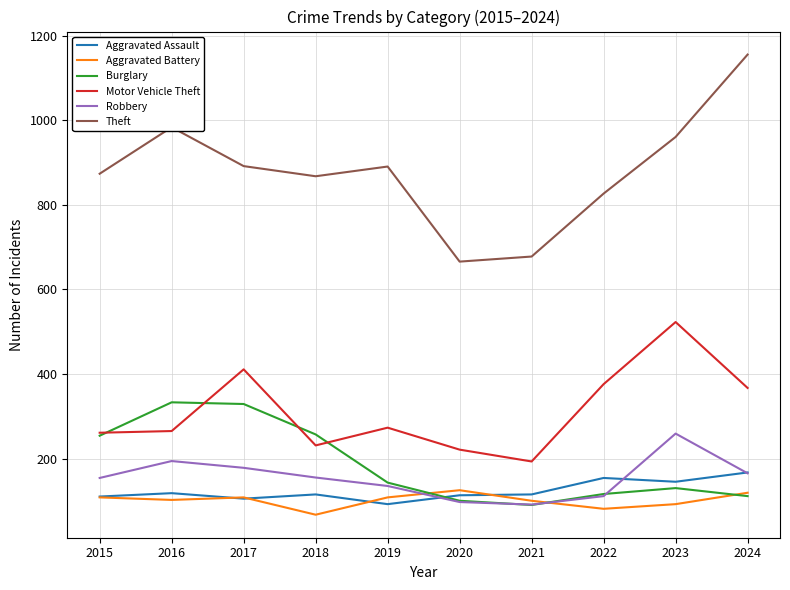

The Aggravated Assault series shows 187 at 2017. True or false?

False